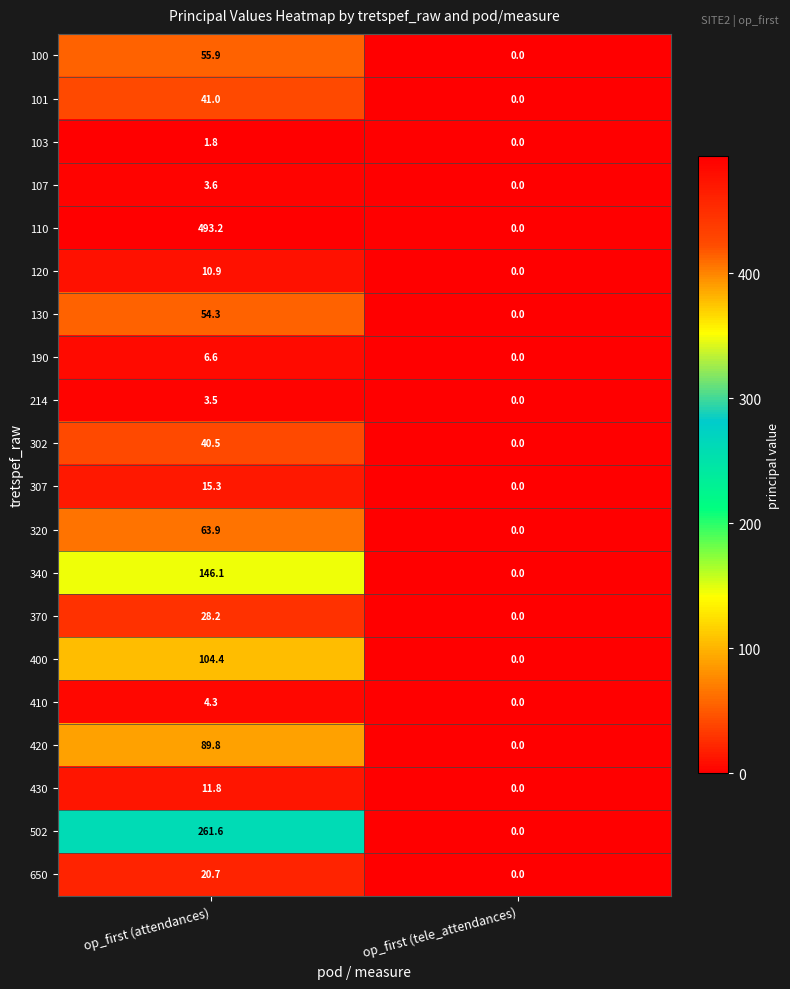

Rank the series at op_first (attendances) from highest to lowest value.

110, 502, 340, 400, 420, 320, 100, 130, 101, 302, 370, 650, 307, 430, 120, 190, 410, 107, 214, 103